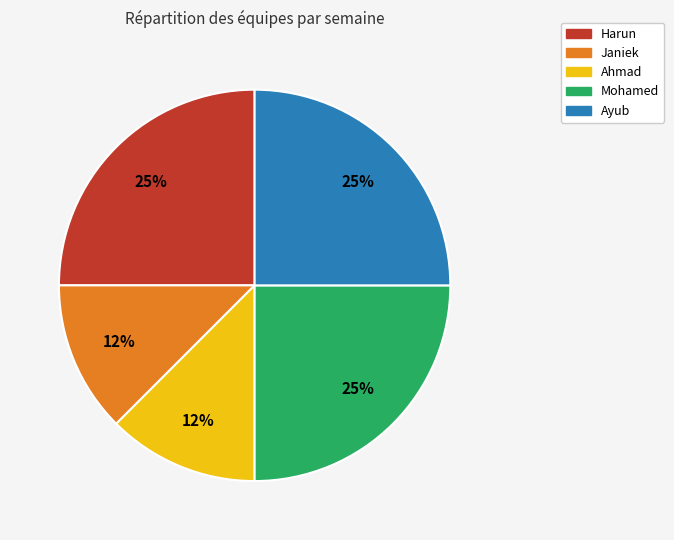

Between Janiek and Mohamed, which is larger?

Mohamed